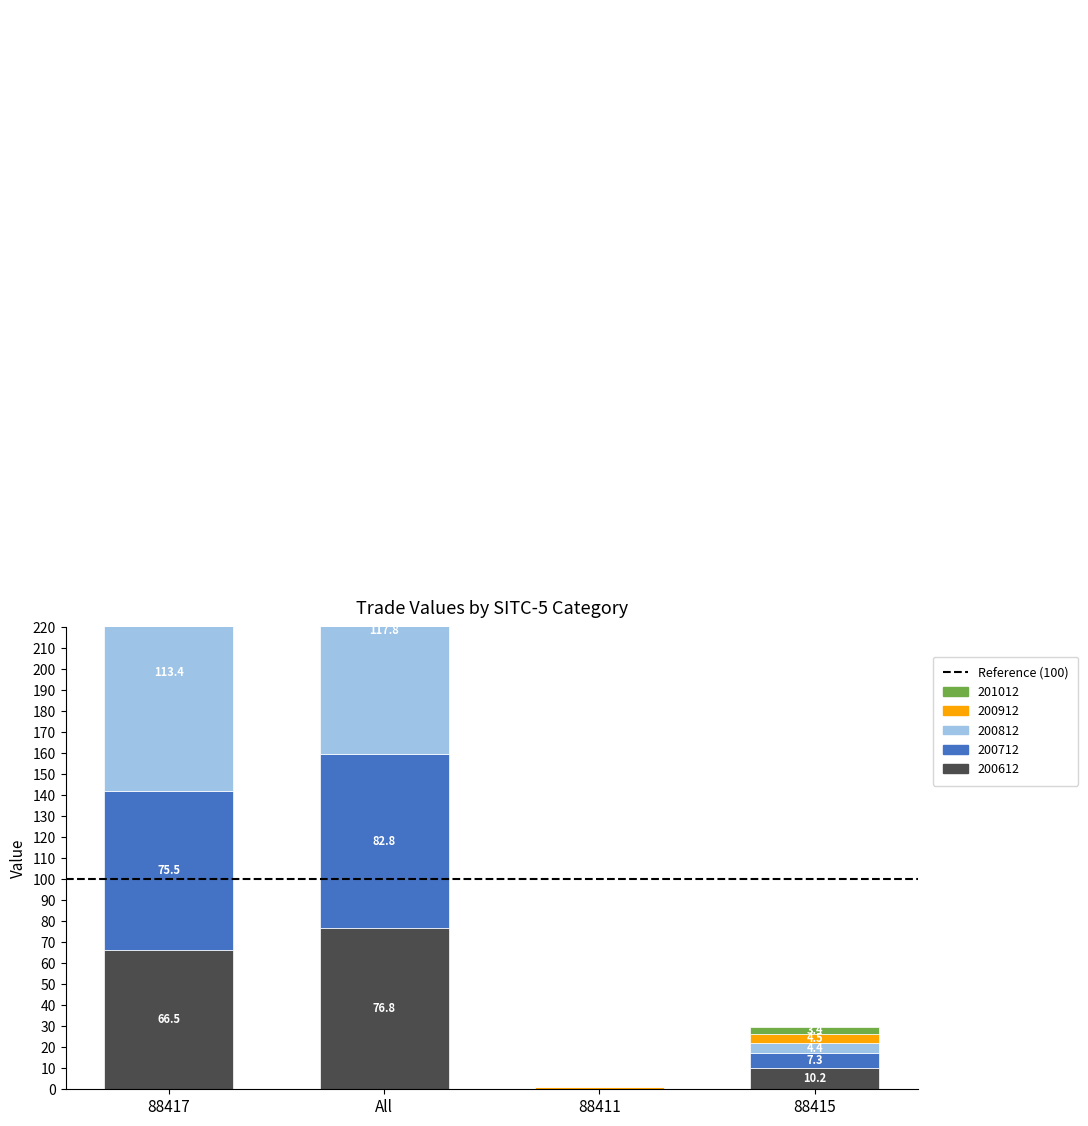

At which label does 200912 first exceed 162?

88417